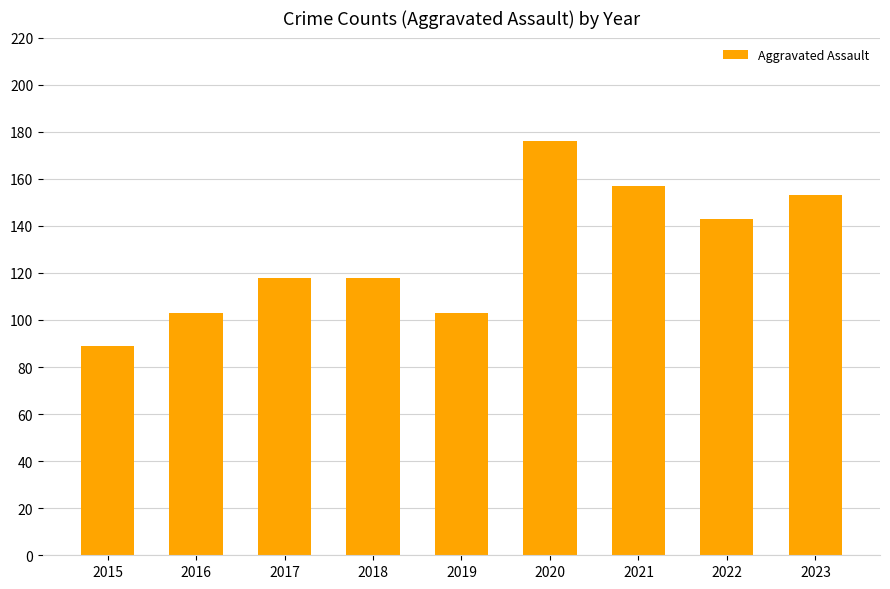

What is the value of the 1st bar from the left?

89